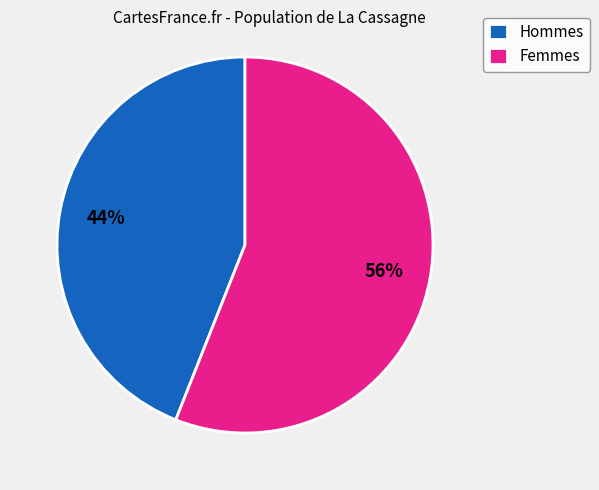

Is it true that Femmes is 63% of the pie?

False